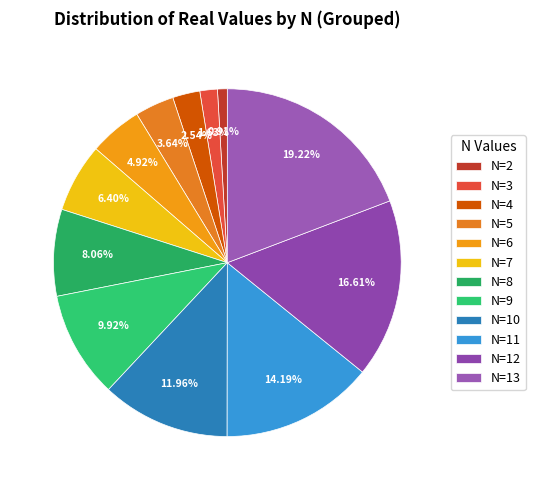

Count the number of slices in the pie.

12